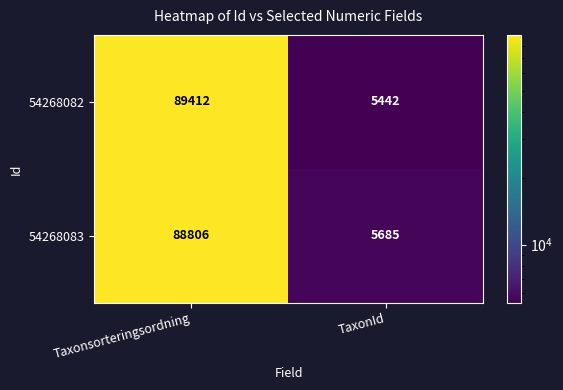

Where is 54268083 nearest to the value 47245?

TaxonId